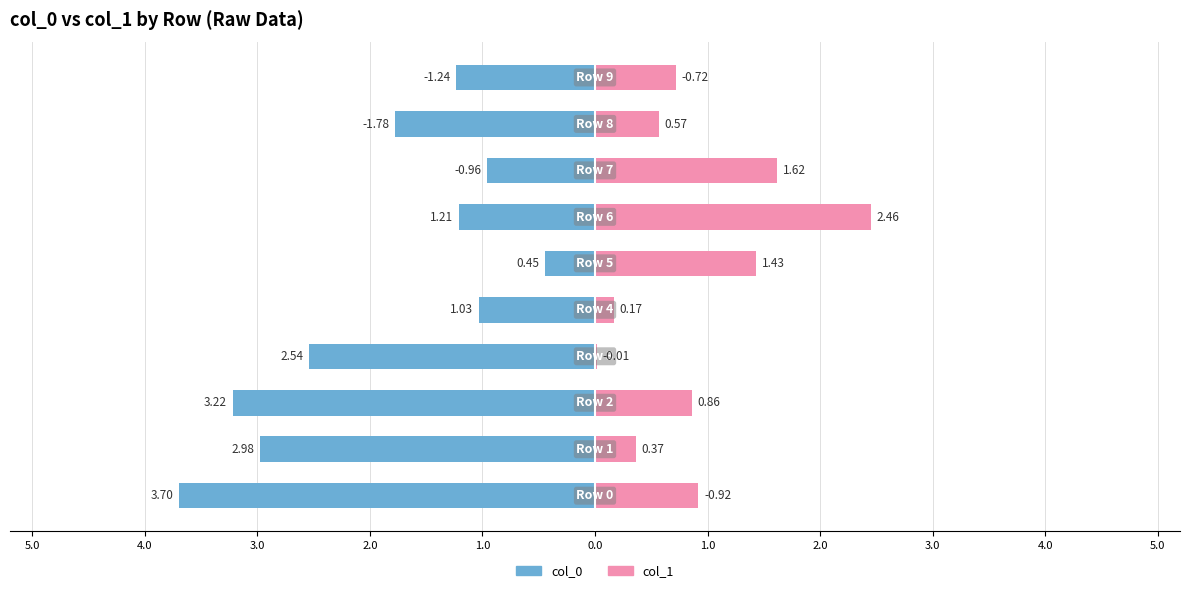

Is it true that col_1 equals 2.5 at 1.0?

True